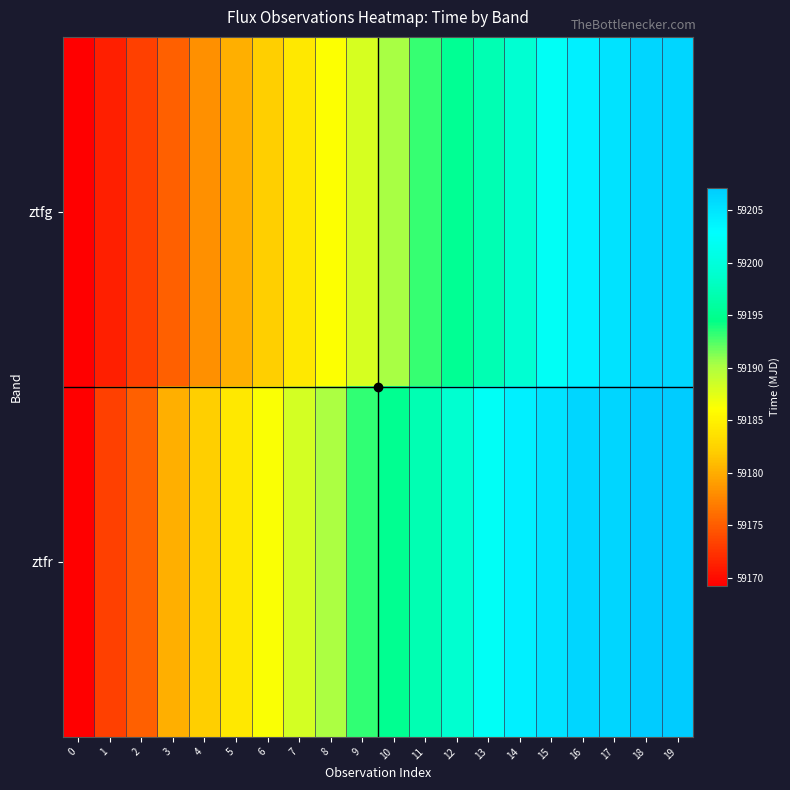

What is the difference between the highest and lowest values at 10?

4.8